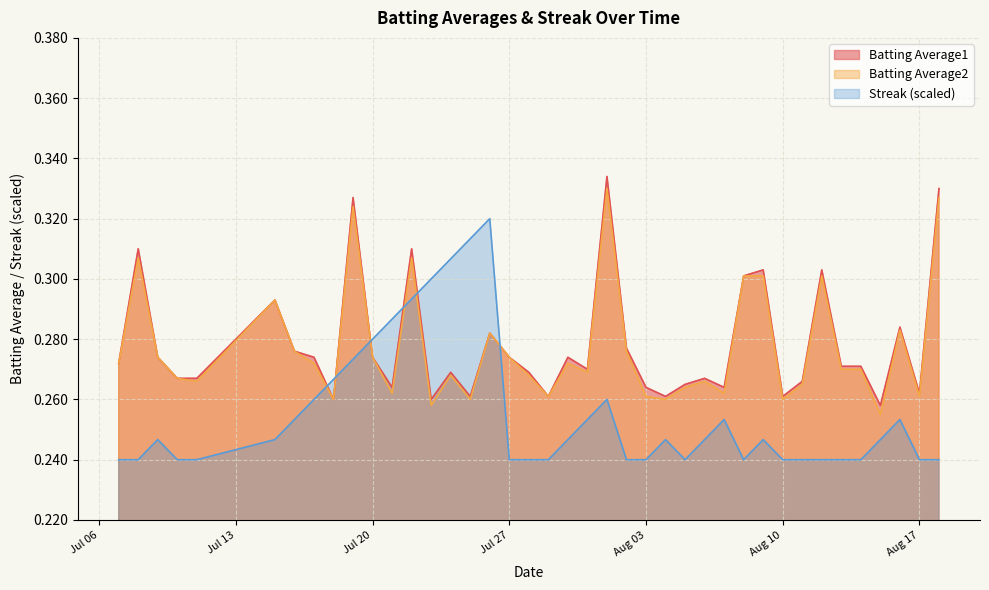

Which series ends up on top after the final intersection of Streak (scaled) and Batting Average2?

Batting Average2